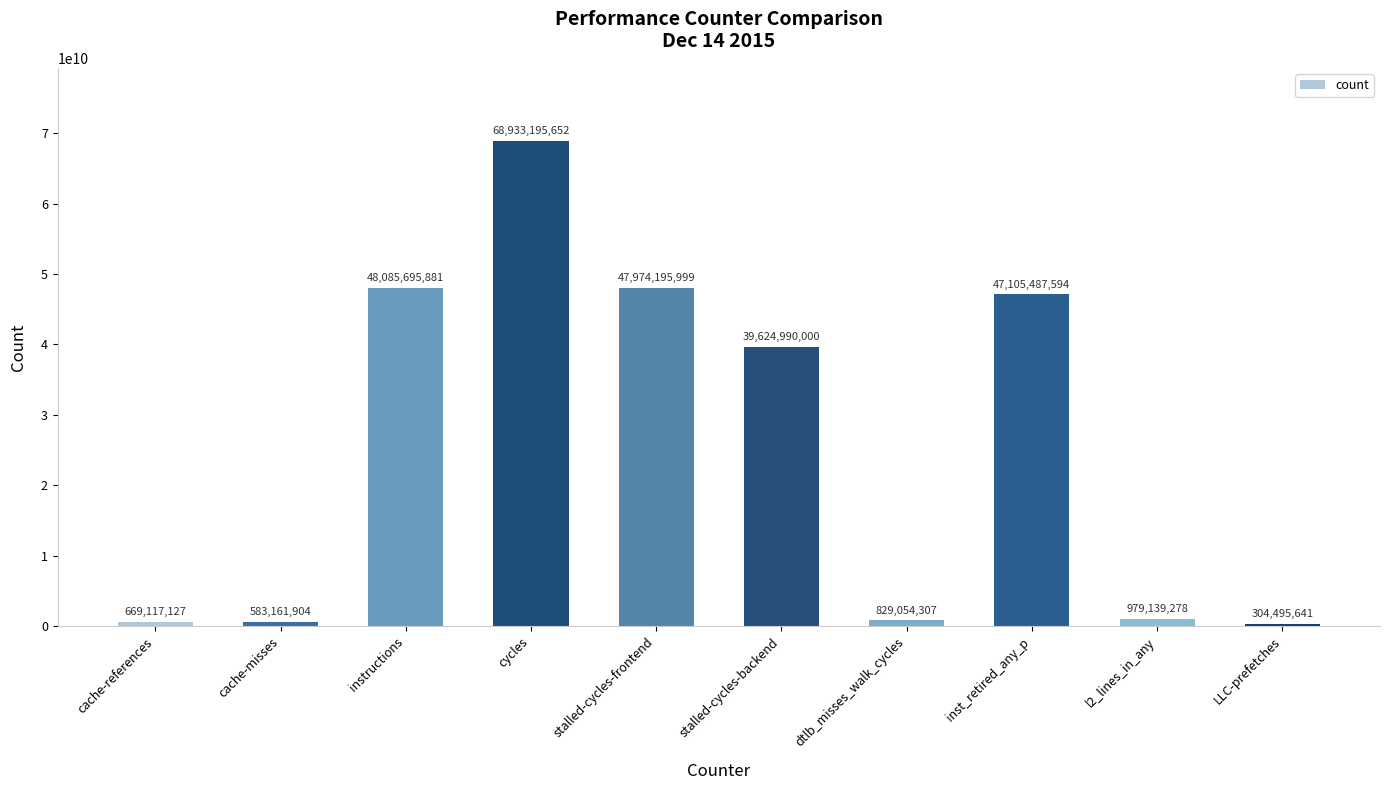

What is the change in value from cache-references to stalled-cycles-backend?

+38955872873